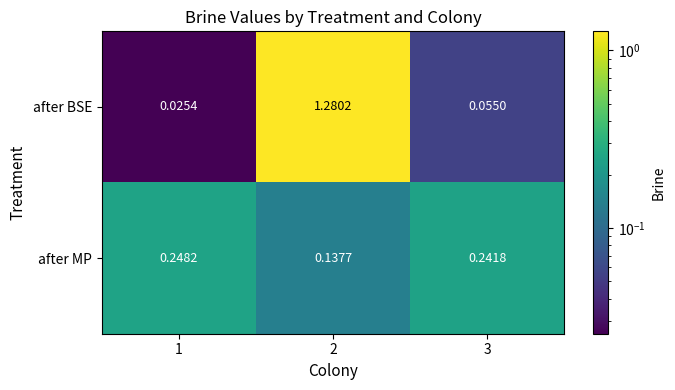

Which series changed the most between 1 and 3?

after BSE